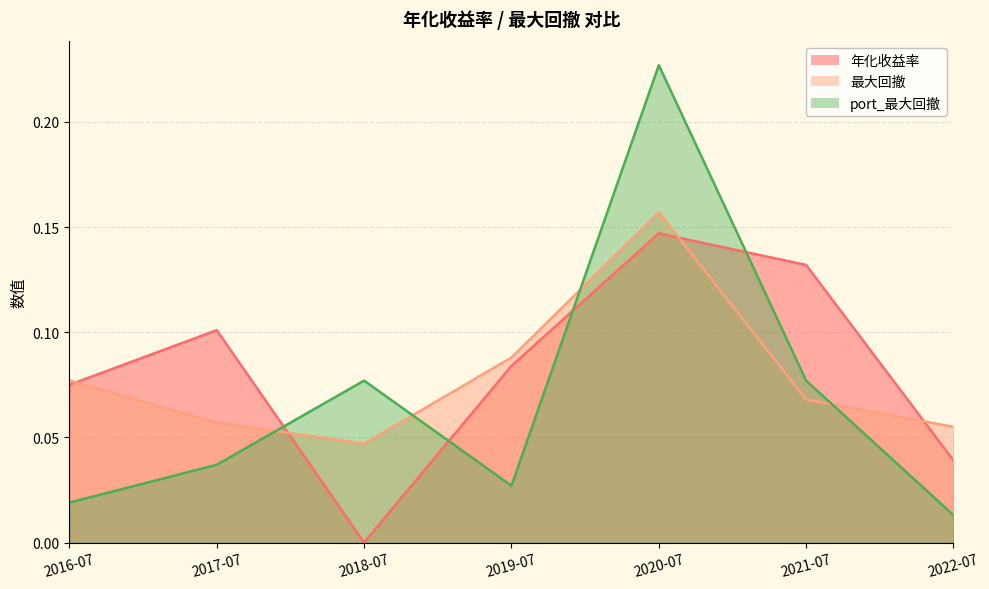

What is the average value of the 年化收益率 series?

0.1